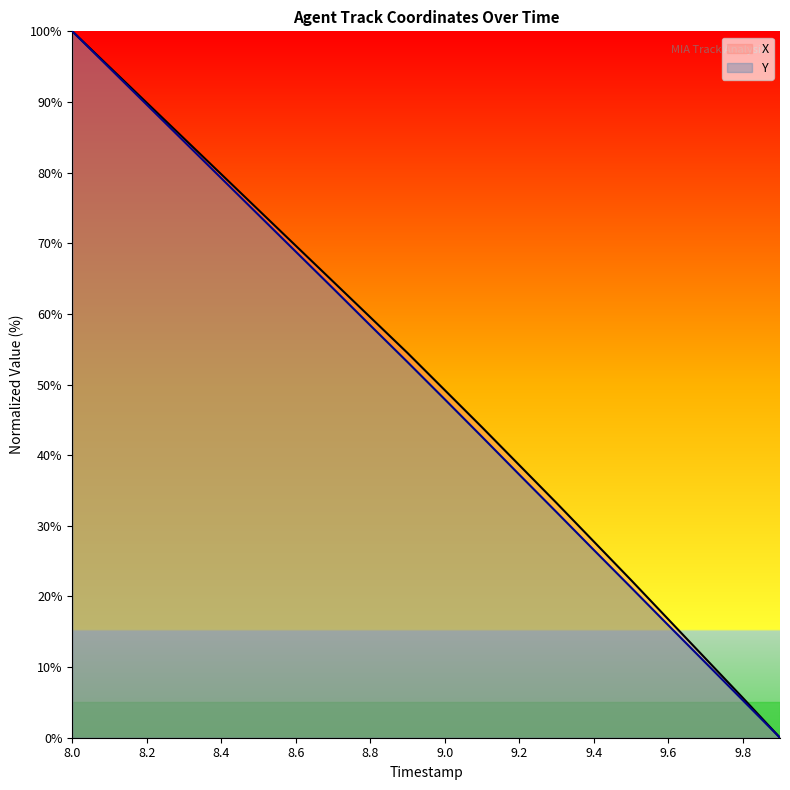

What is the total value across all series at 8.0?

200.0